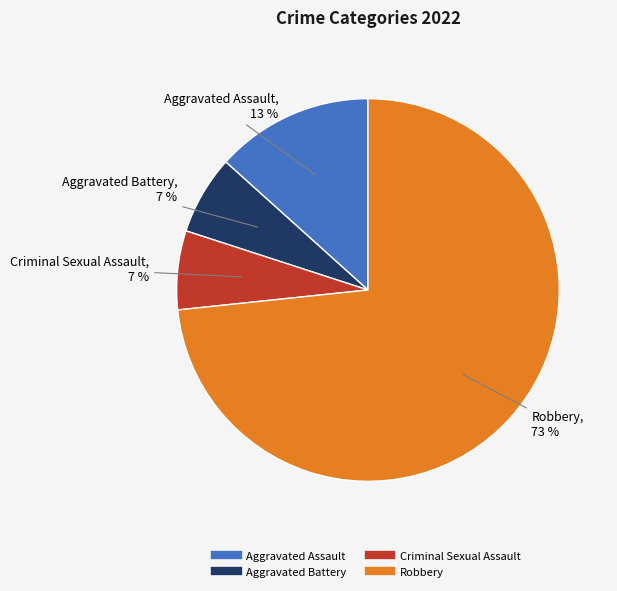

Between Criminal Sexual Assault and Aggravated Assault, which is larger?

Aggravated Assault